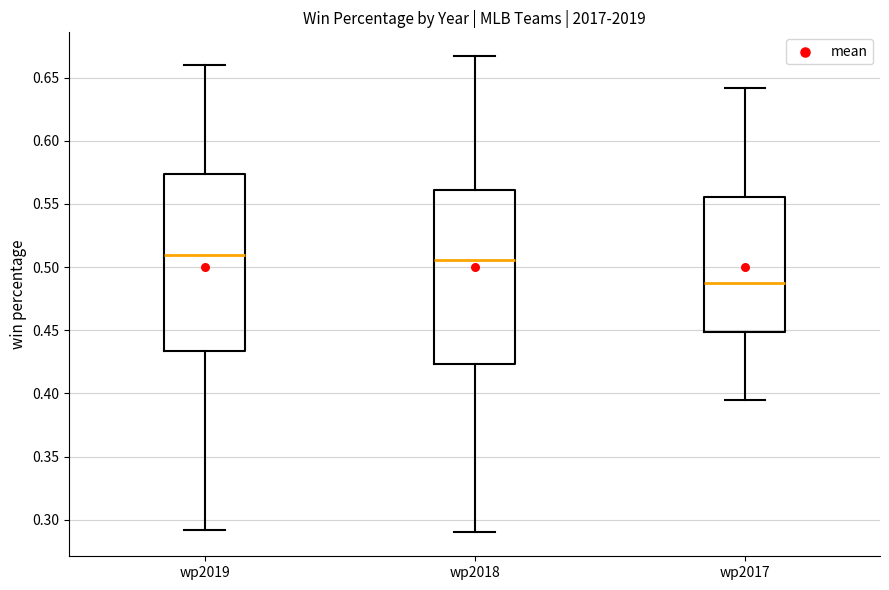

Reading left to right, transcribe this box plot: for each box, give where its median line is, the range the box spans, and where its two whiskers end, as read against the y-axis. The values are not printed on the chart, so give them approximately, as read against the axis.

wp2019: median 0.510, box 0.435 to 0.575, whiskers 0.290 to 0.660
wp2018: median 0.505, box 0.425 to 0.560, whiskers 0.290 to 0.665
wp2017: median 0.490, box 0.450 to 0.555, whiskers 0.395 to 0.640